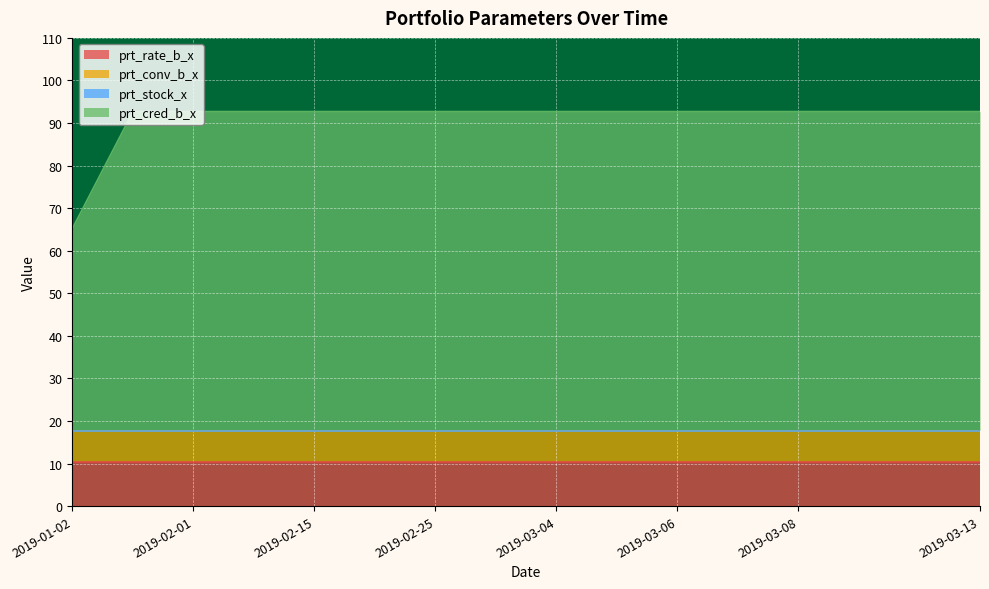

Which series changed the most between 2019-02-15 and 2019-03-07?

prt_rate_b_x